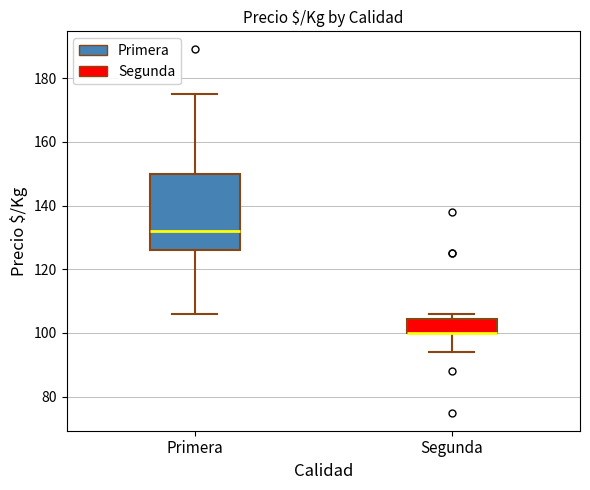

Which box is the tallest, from its lower edge to its upper edge?

Primera